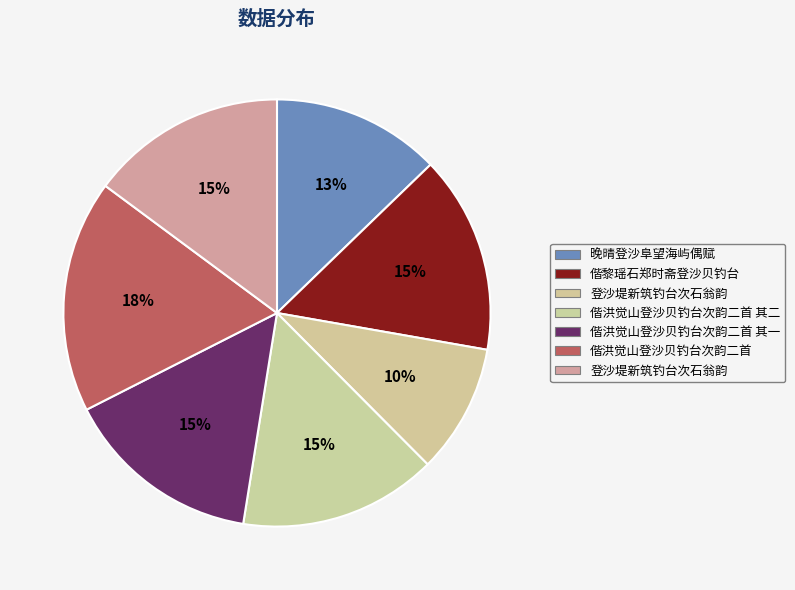

Is there a majority slice in this chart?

No